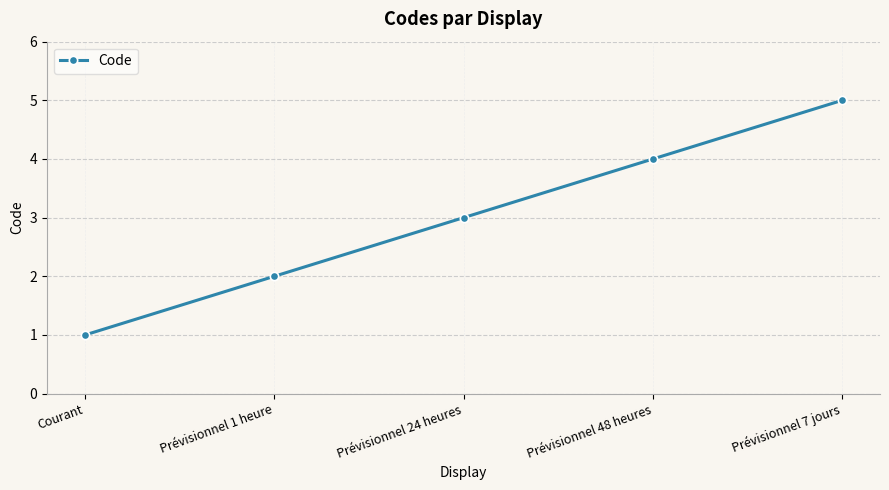

Between Prévisionnel 7 jours and Prévisionnel 24 heures, which is larger?

Prévisionnel 7 jours